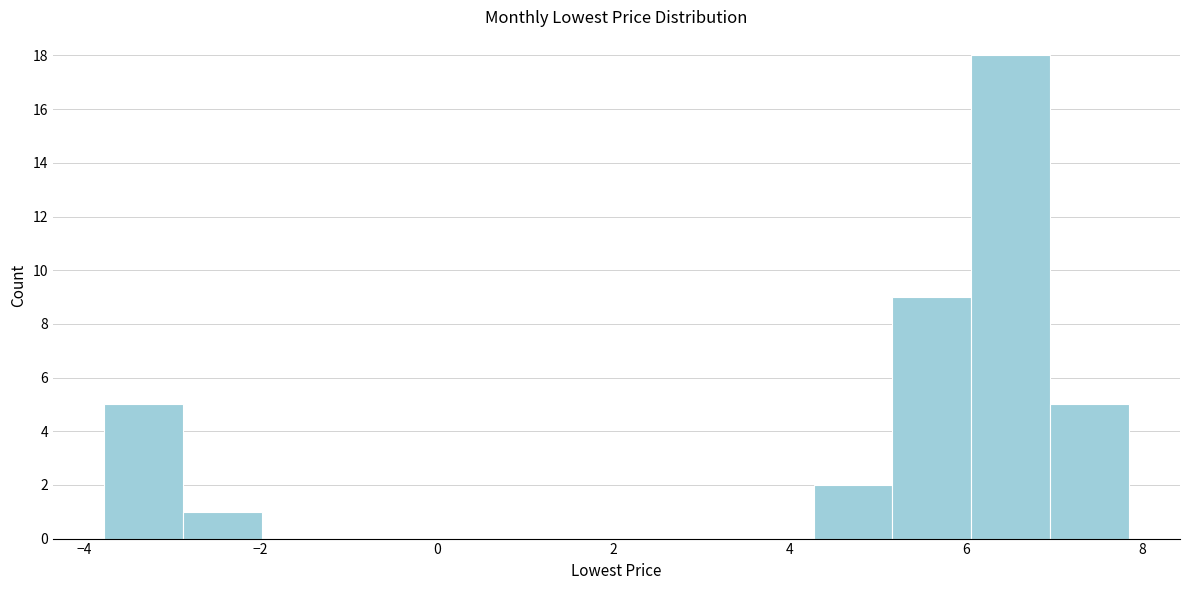

What is the height of the bar covering -2.8 to -2.0 on the x-axis? Neither the bar edges nor the heights are printed on the chart, so give them approximately, as read against the axes.

1